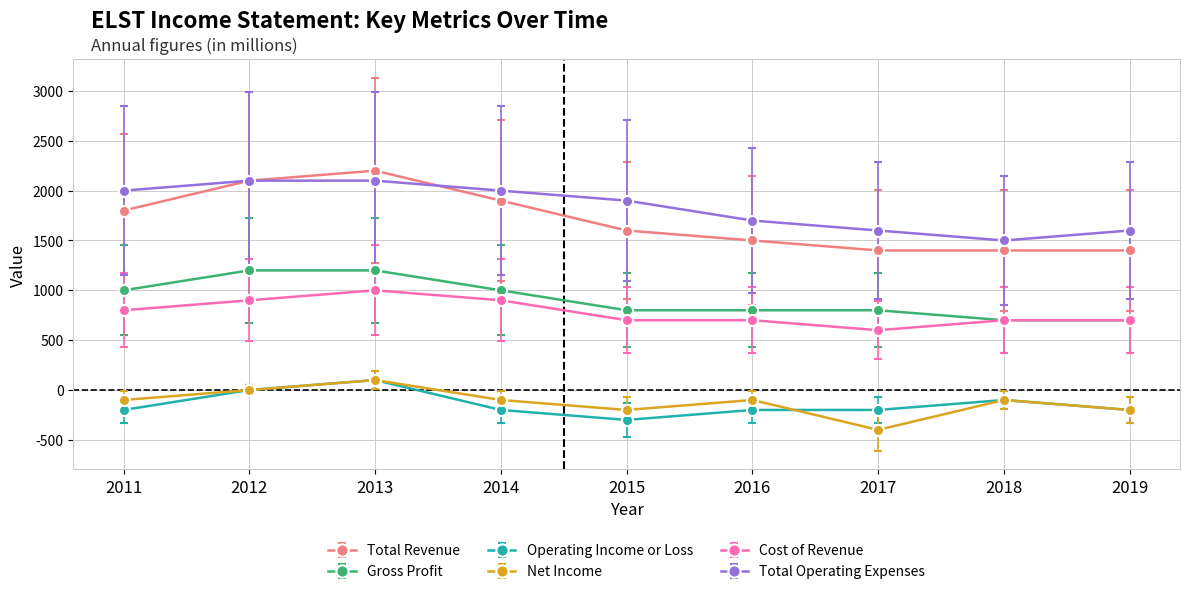

Count the Net Income values in the range -200 to -100.

6